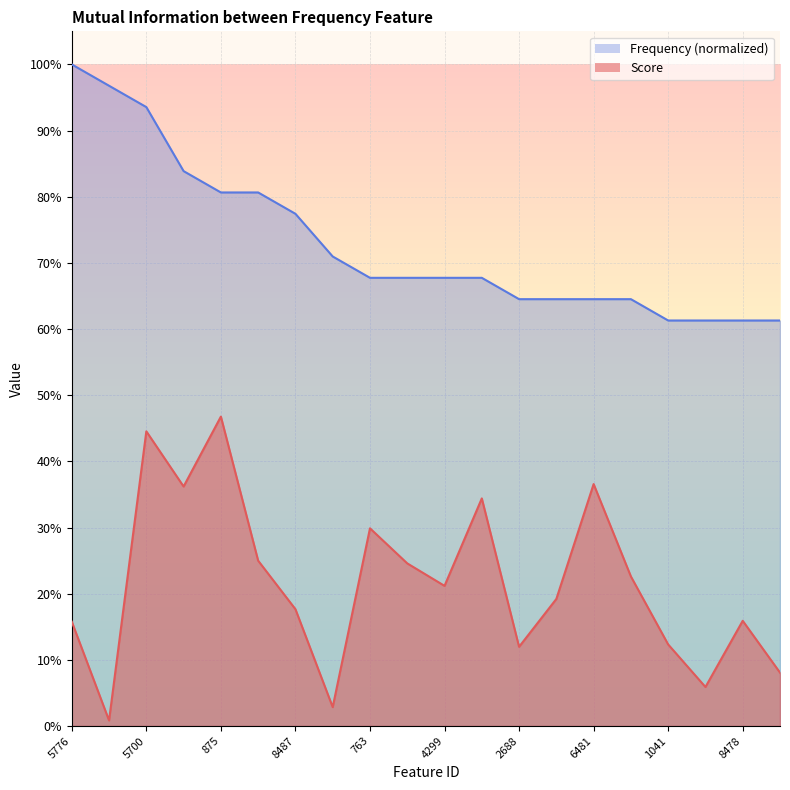

At which label is Score closest to 0?

11706